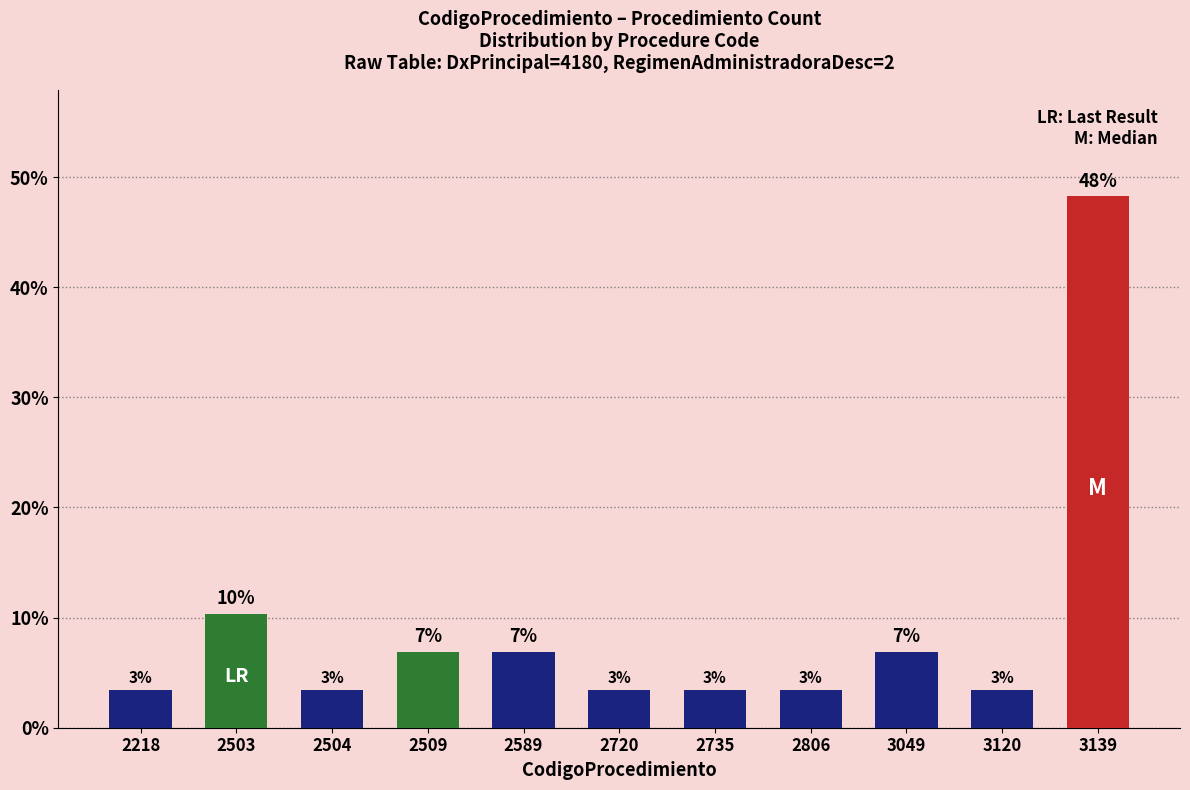

True or false: the data shows 3.4 at 2218.

True